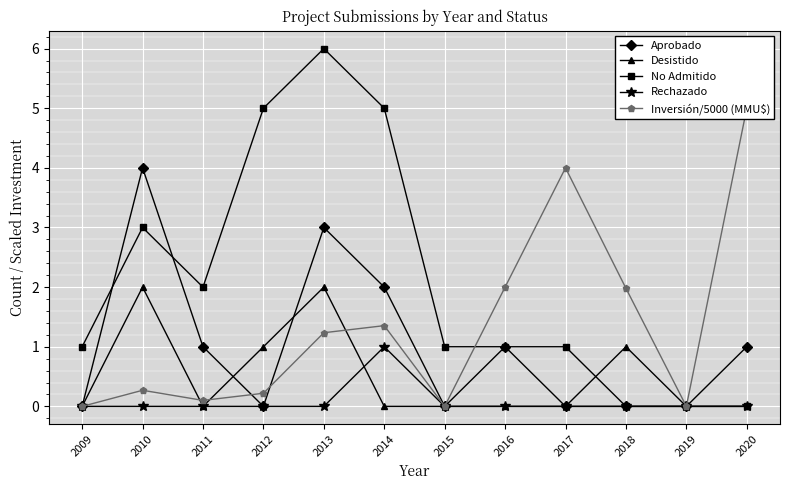

How many data points does each series have?

12